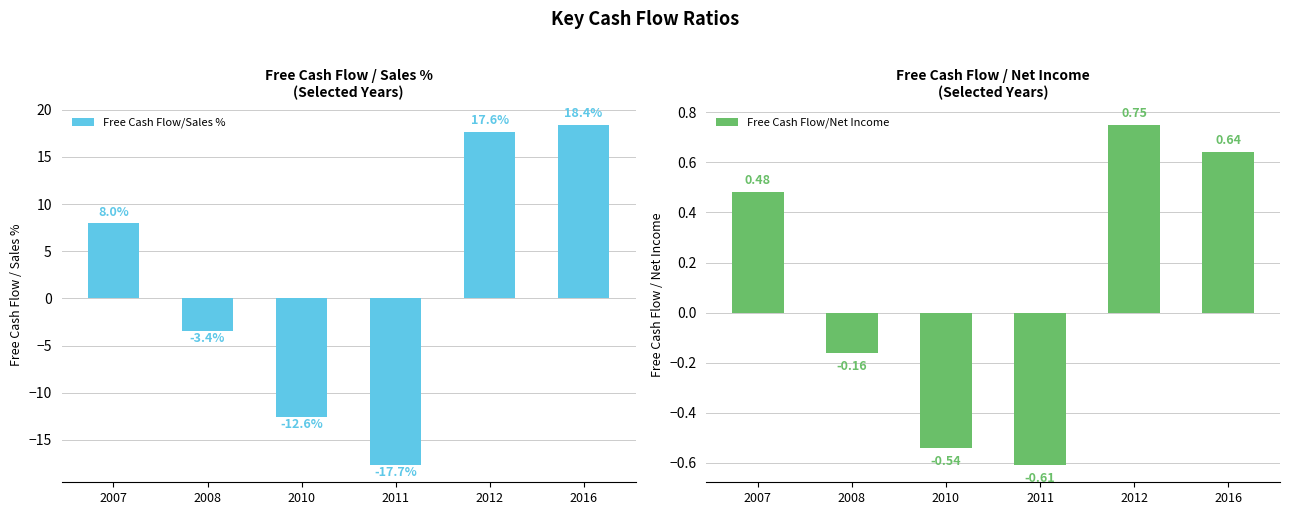

How many bars are there in total?

12